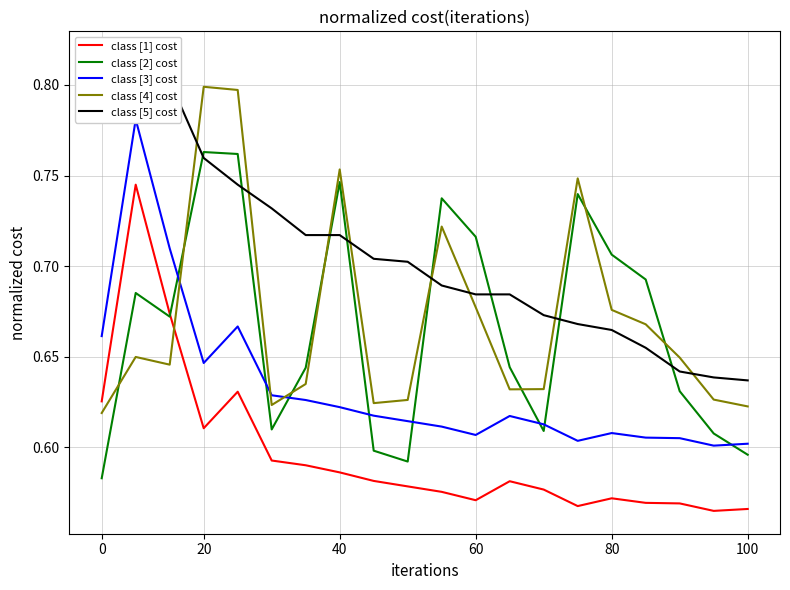

How many lines are shown in the chart?

5